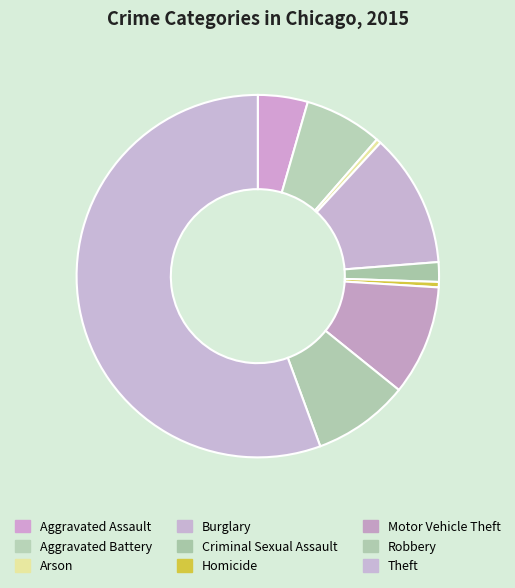

How many slices are in this pie chart?

9